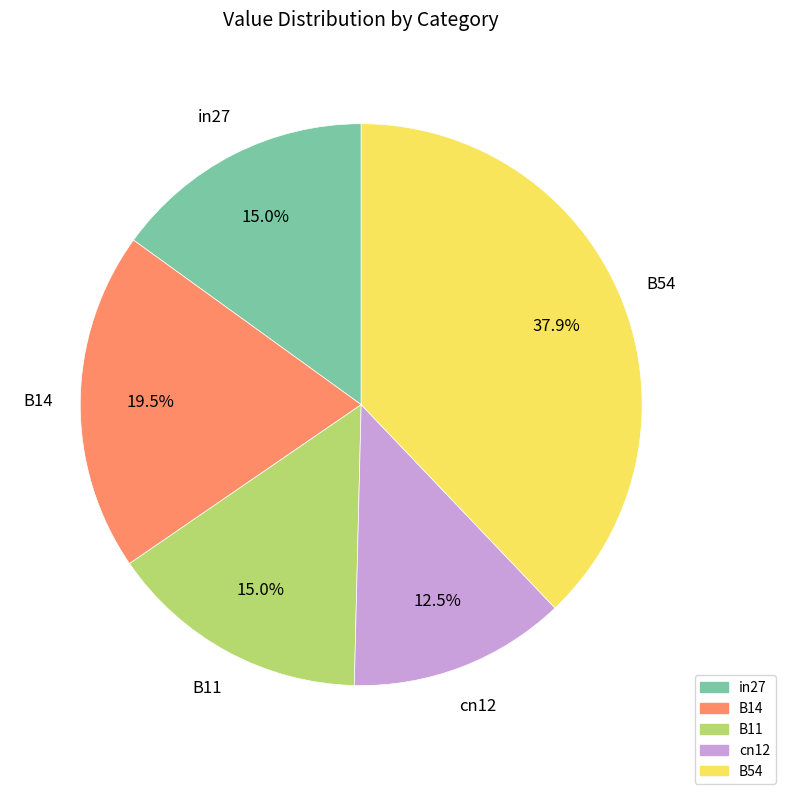

Count the number of slices in the pie.

5